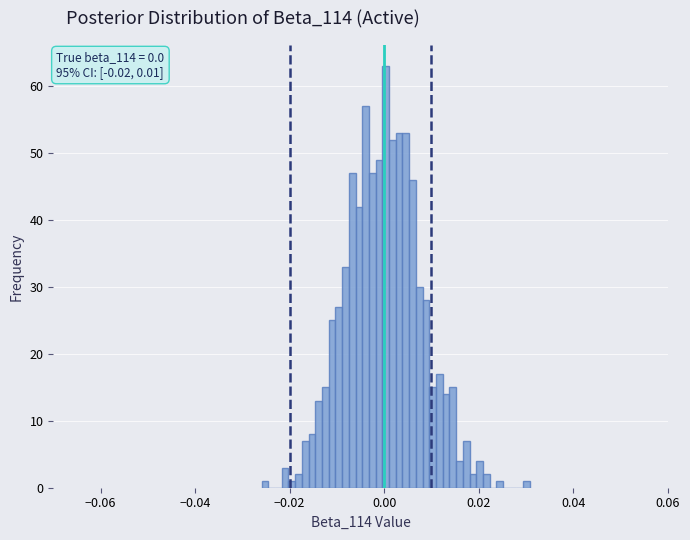

Read against the x-axis, roughly where is the centre of the tallest bar?

0.000